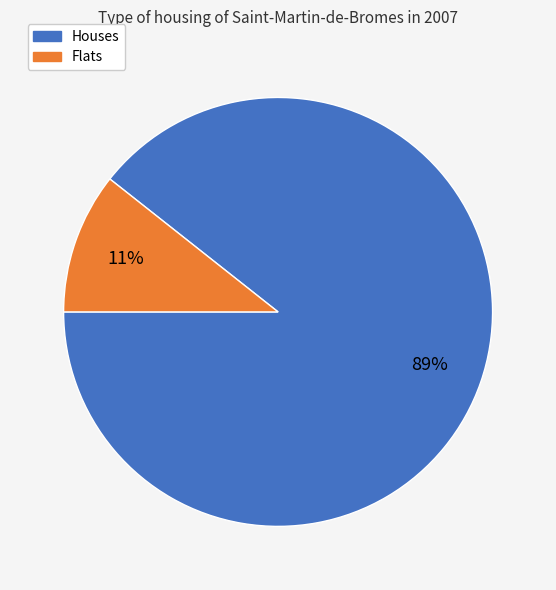

What percentage is the Flats slice, to the nearest percent?

11%